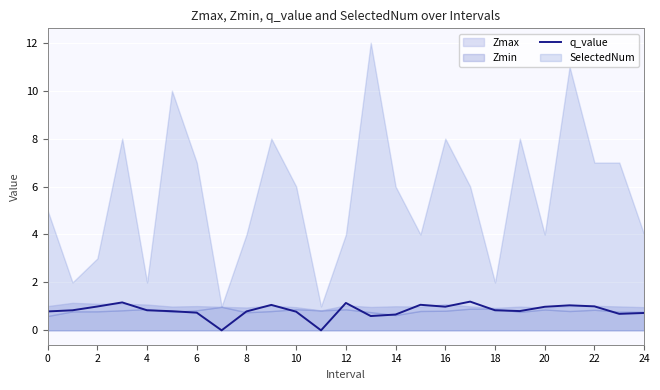

What is the maximum value for q_value?

1.2